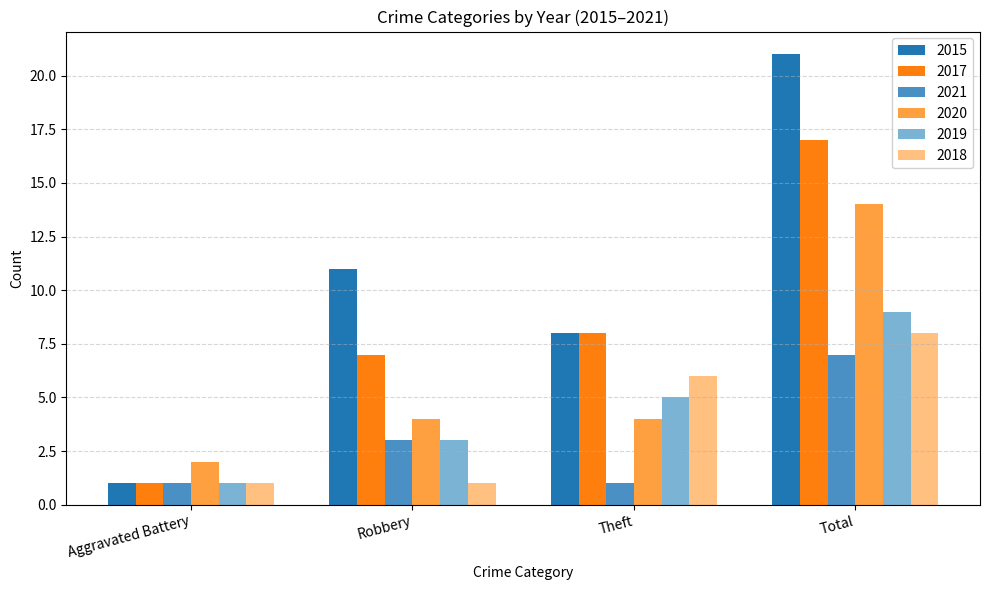

Rank the series by their maximum value, from highest to lowest.

2015, 2017, 2020, 2019, 2018, 2021